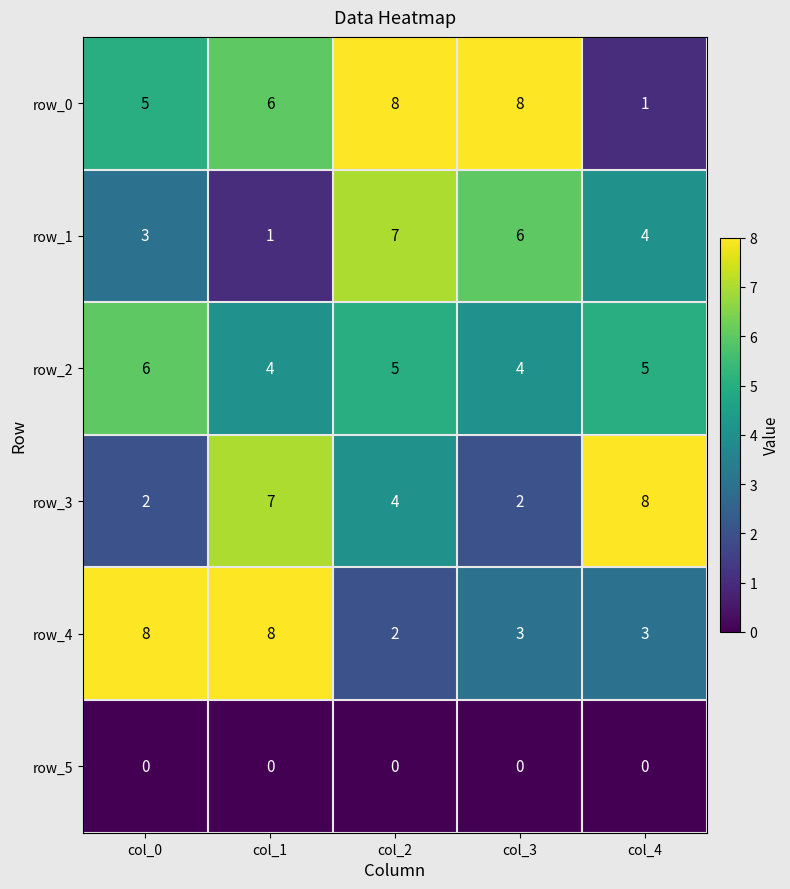

At how many categories does at least one series exceed 4?

5